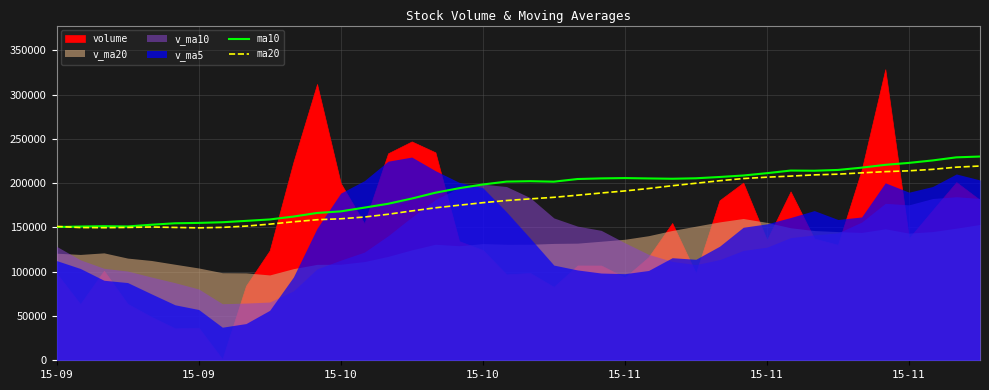

How many values in the ma10 series exceed 201822?

20